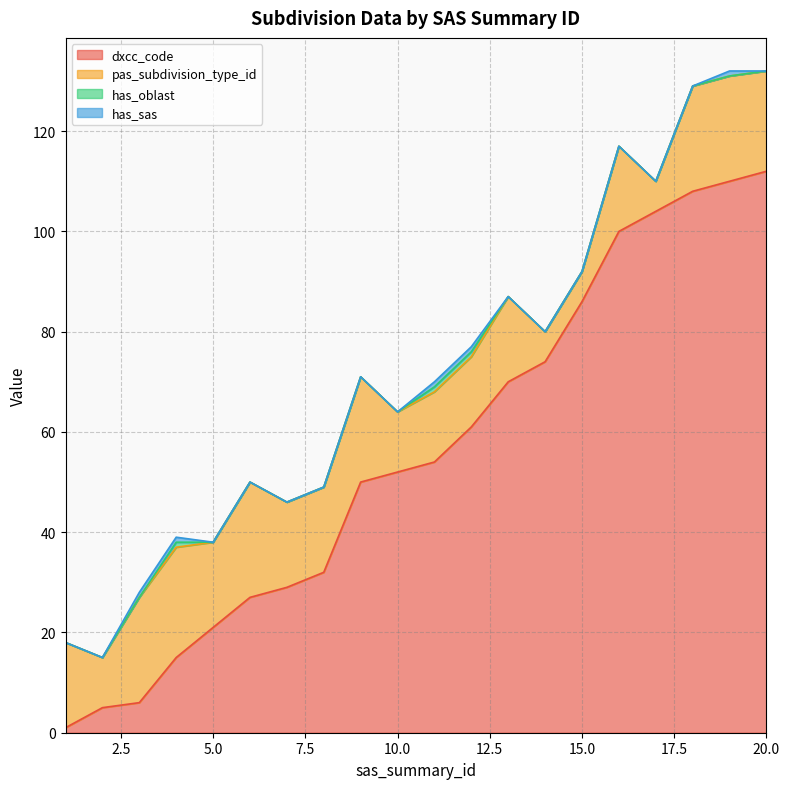

Count the has_sas values in the range 0 to 1.

20